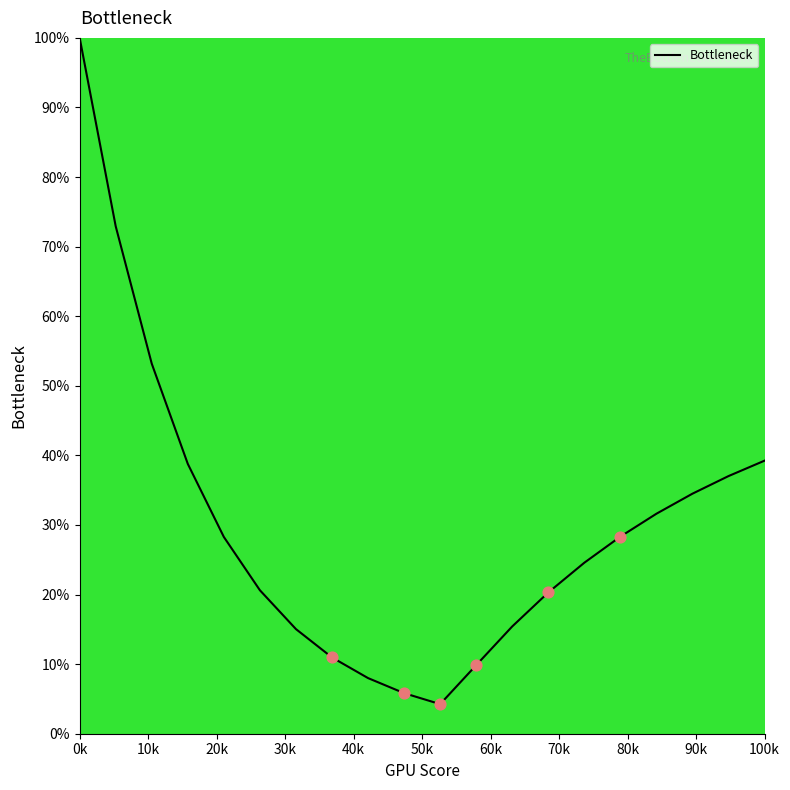

What is the greatest value displayed?

100.0